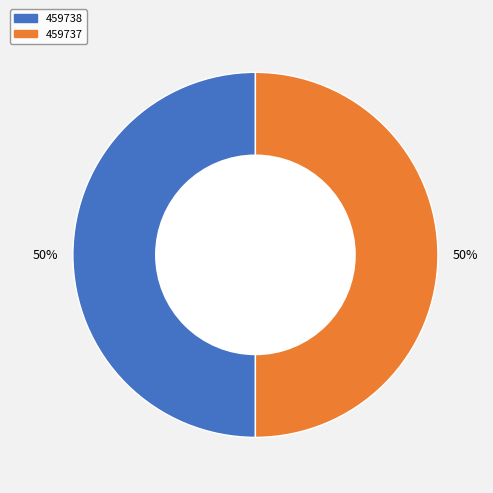

What is the ratio of the value at 459738 to the value at 459737?

1.0